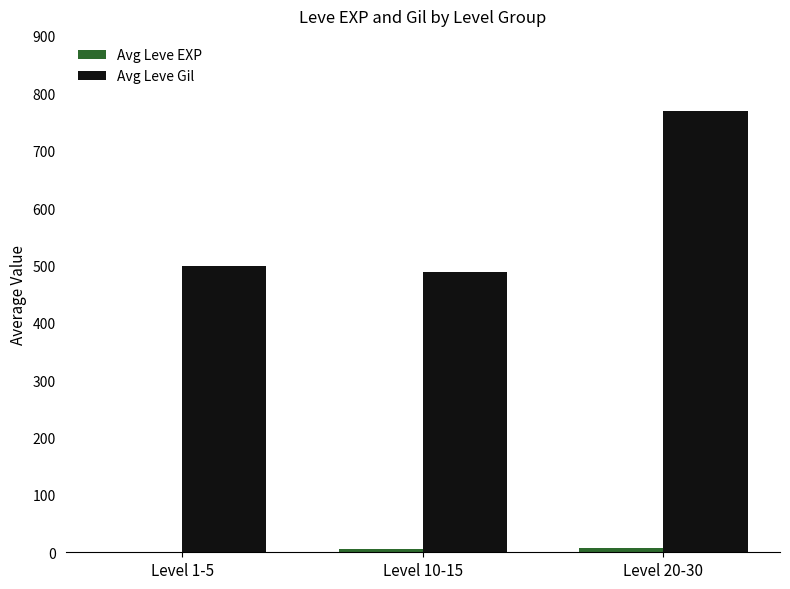

What is the spread (max minus min) of values at Level 20-30?

760.7